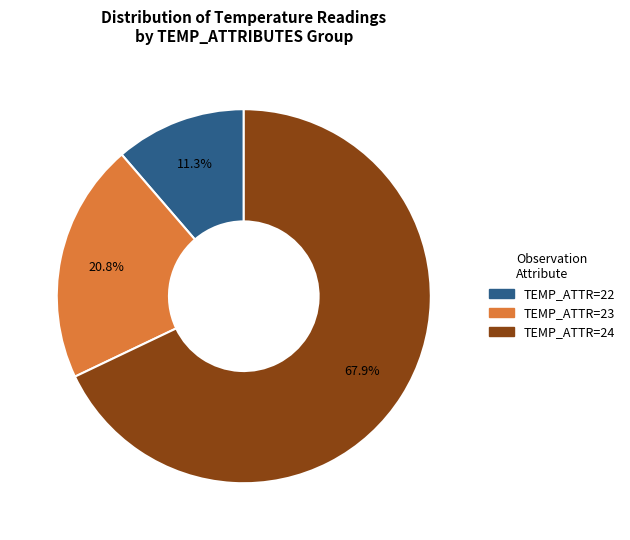

Is there a majority slice in this chart?

Yes